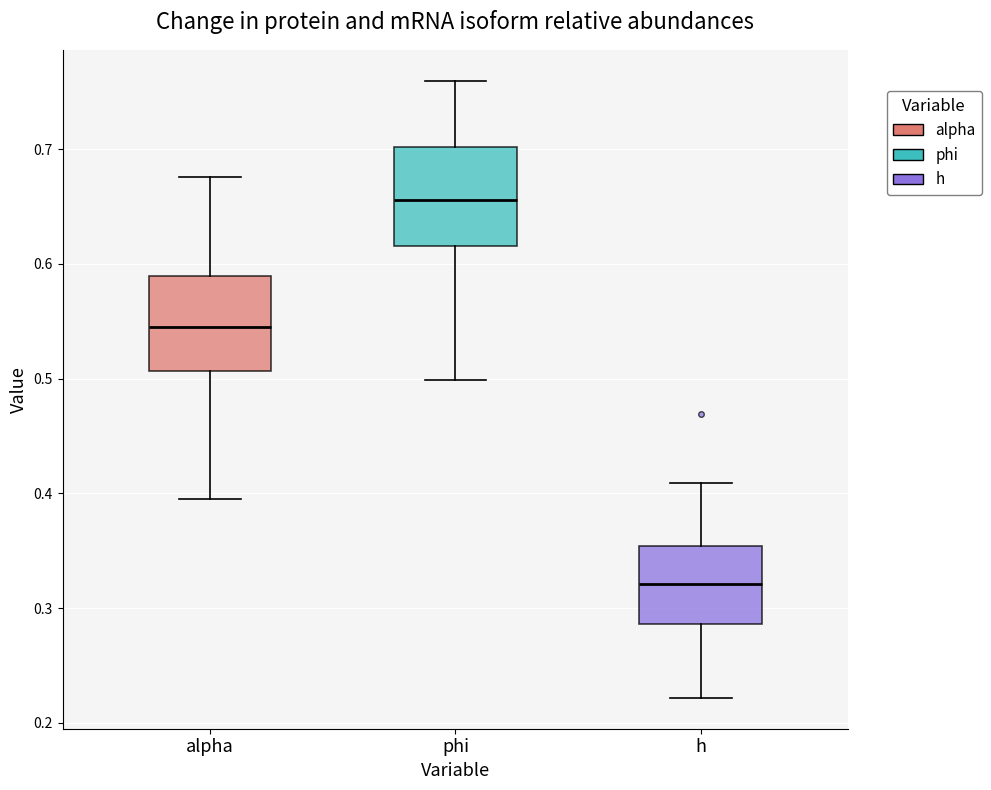

Where is the upper edge of the box for h on the y-axis? The values are not printed on the chart, so give them approximately, as read against the axis.

0.35